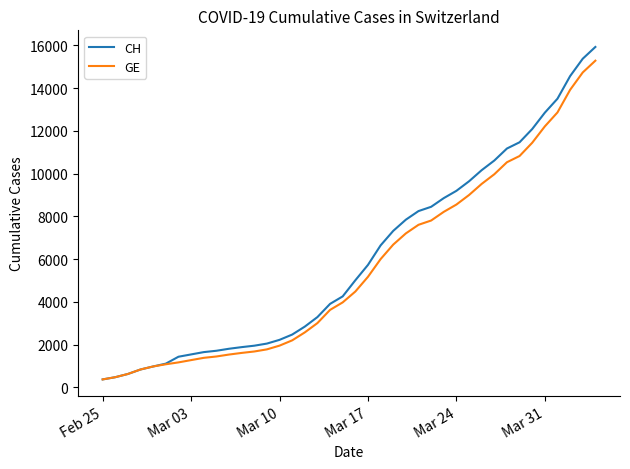

Which series has the largest total across all categories?

CH